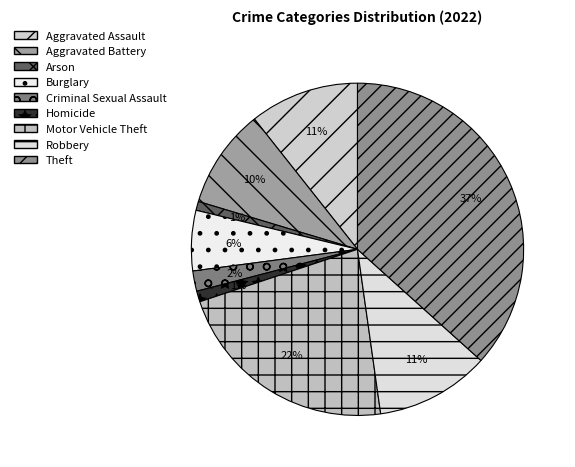

Count the number of slices in the pie.

9